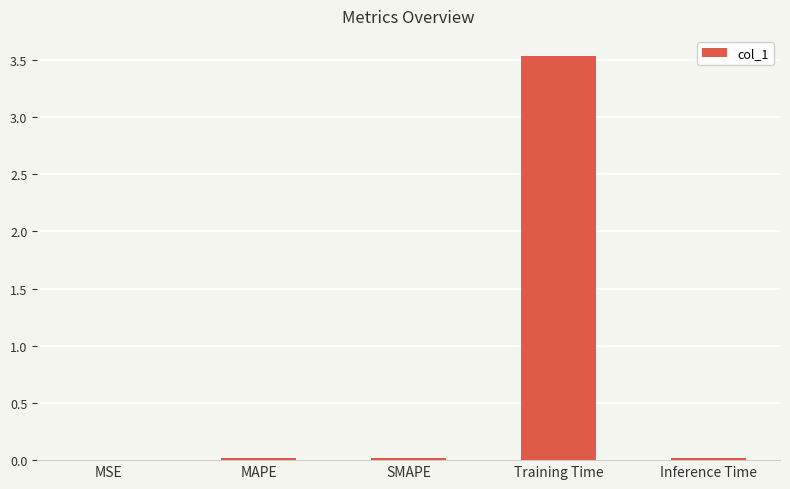

What is the maximum value shown in the chart?

3.5